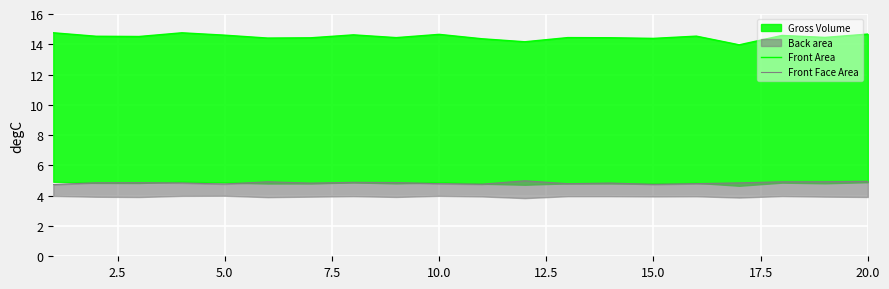

List the series in order of their overall mean, highest first.

Front Area, Front Face Area